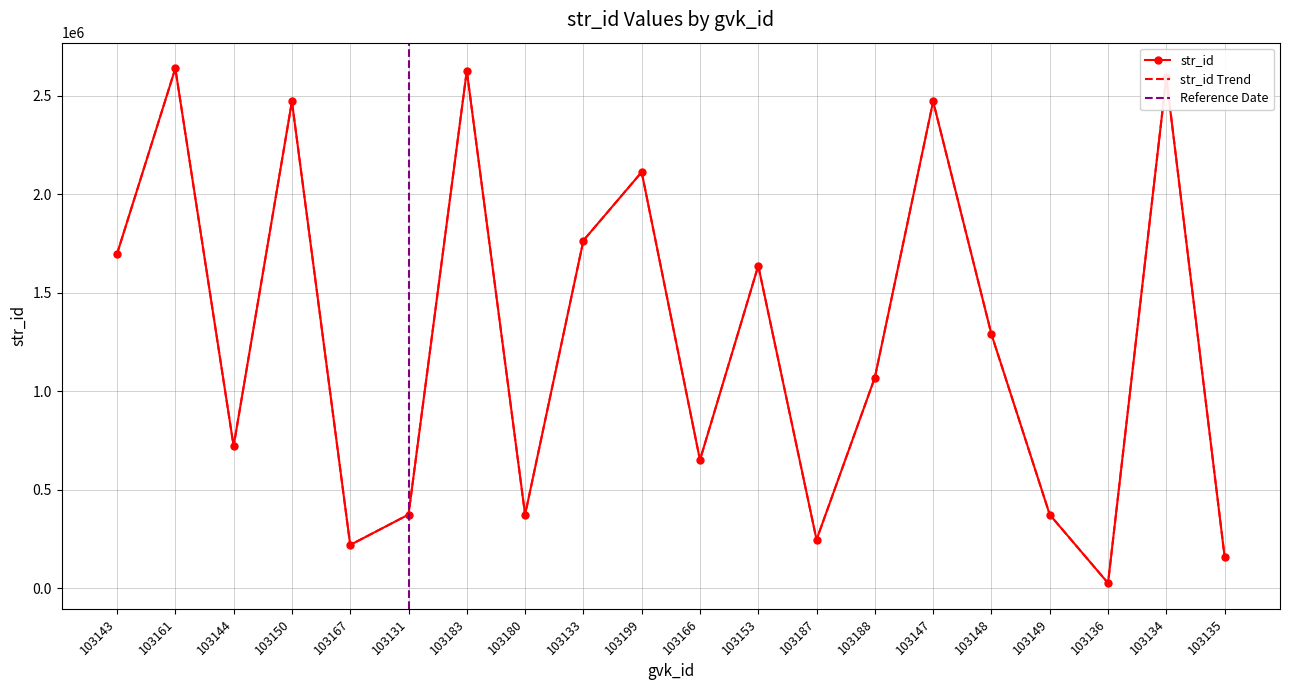

Which has a higher value, 103167 or 103188?

103188